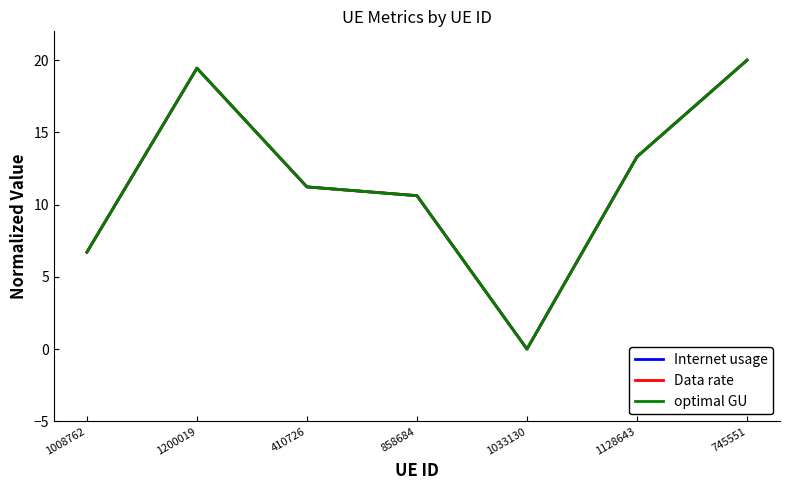

Does the chart have visible grid lines?

No